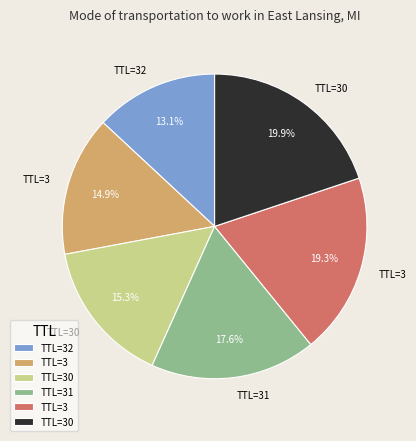

Is there a majority slice in this chart?

No